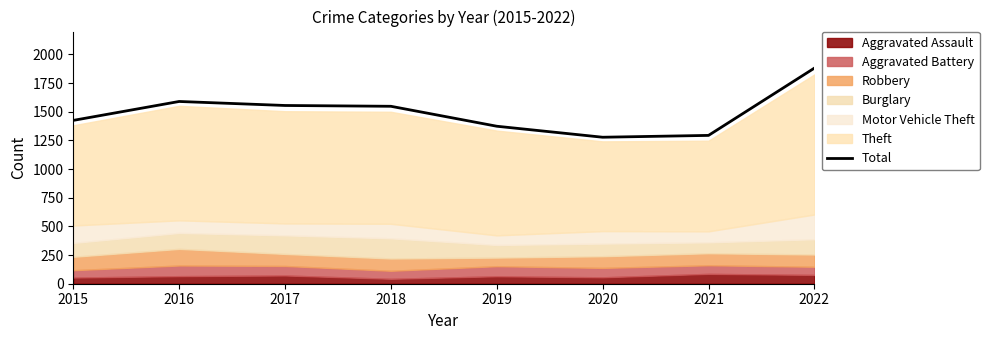

Reading left to right, what are all the values shown in this chart?

1425	1590	1555	1548	1374	1278	1294	1881